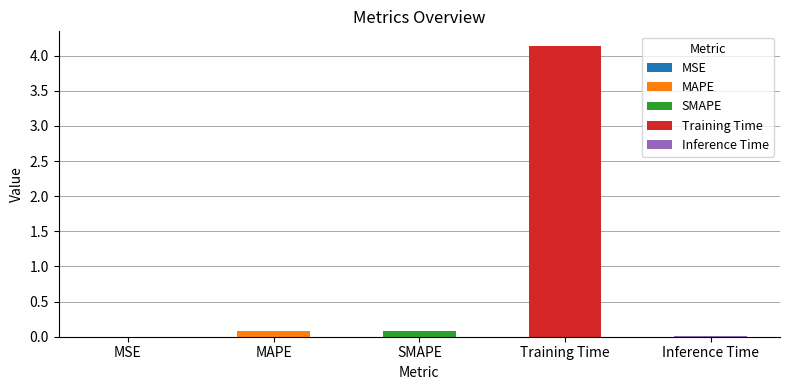

Reading left to right, what are all the values shown in this chart?

MSE=0.0	MAPE=0.1	SMAPE=0.1	Training Time=4.1	Inference Time=0.0